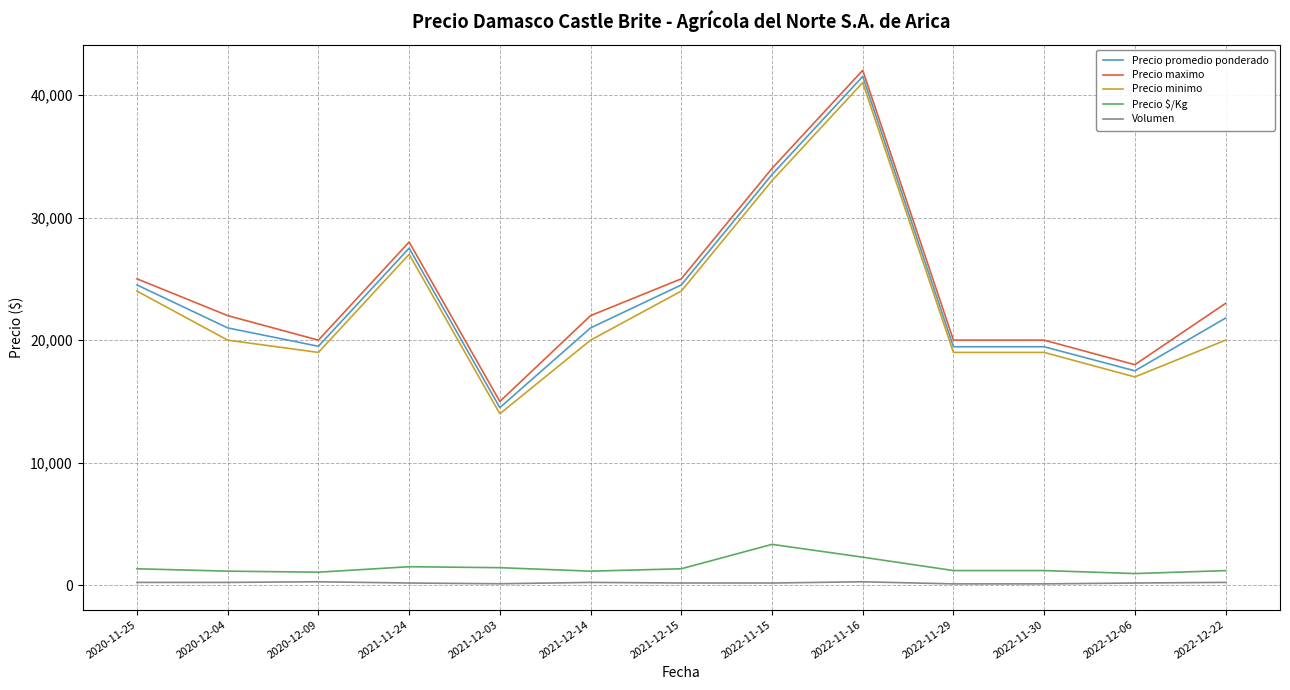

What is the difference between the maximum and minimum values in the Precio minimo series?

27000